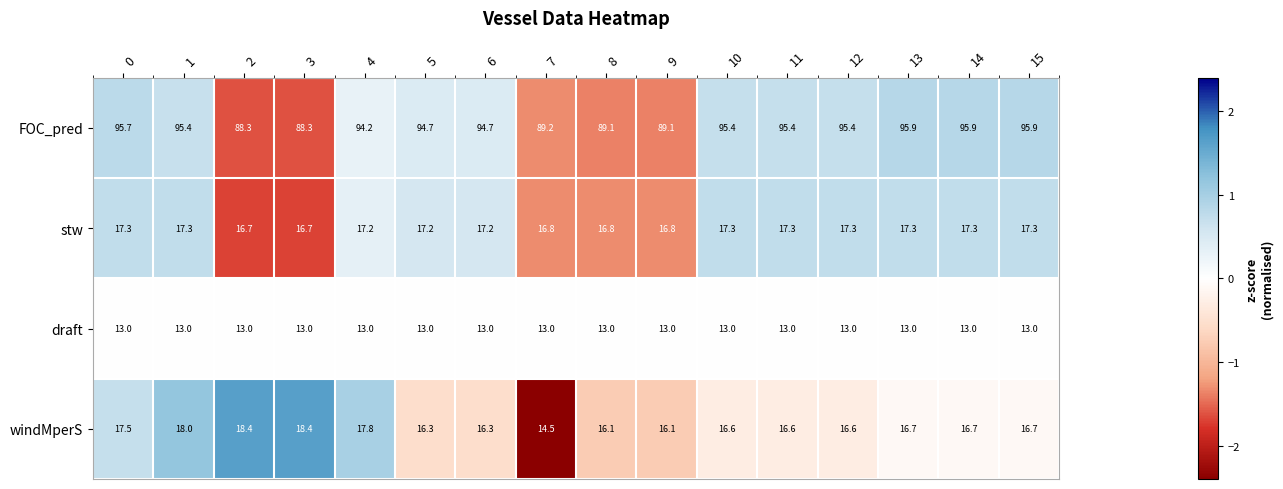

Count the number of data series in this chart.

4